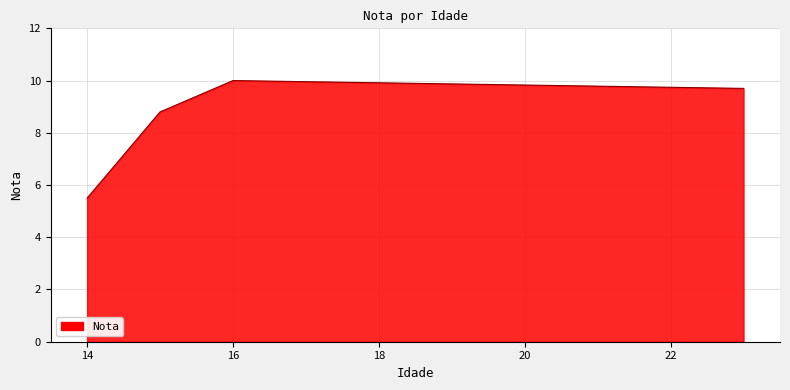

How many interior local peaks (higher than both neighbors) does the data have?

1